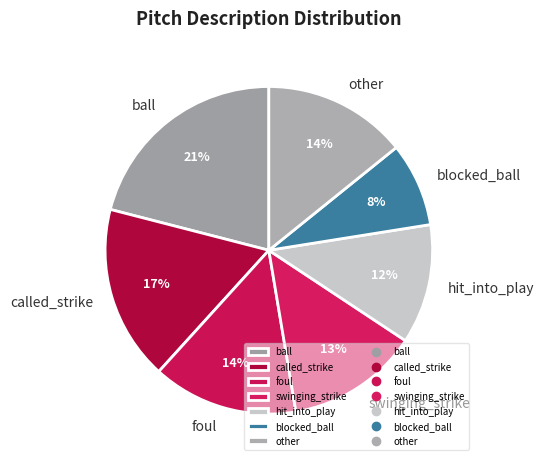

Combined, do foul and other account for over 50%?

No